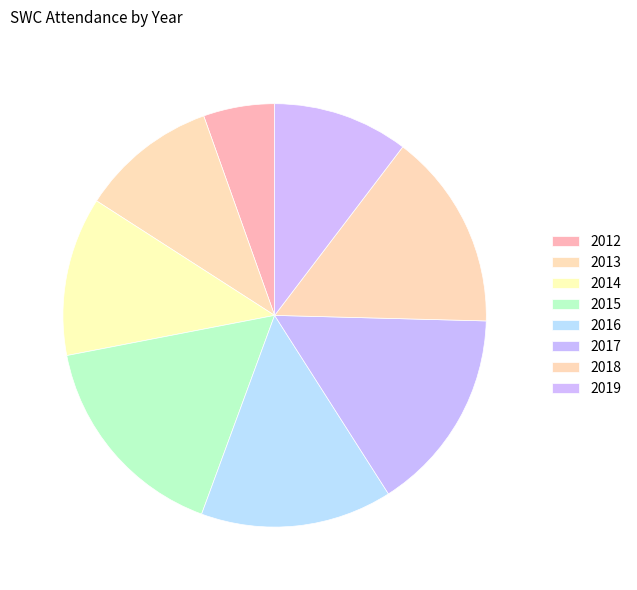

Is 2016 the majority of the pie?

No